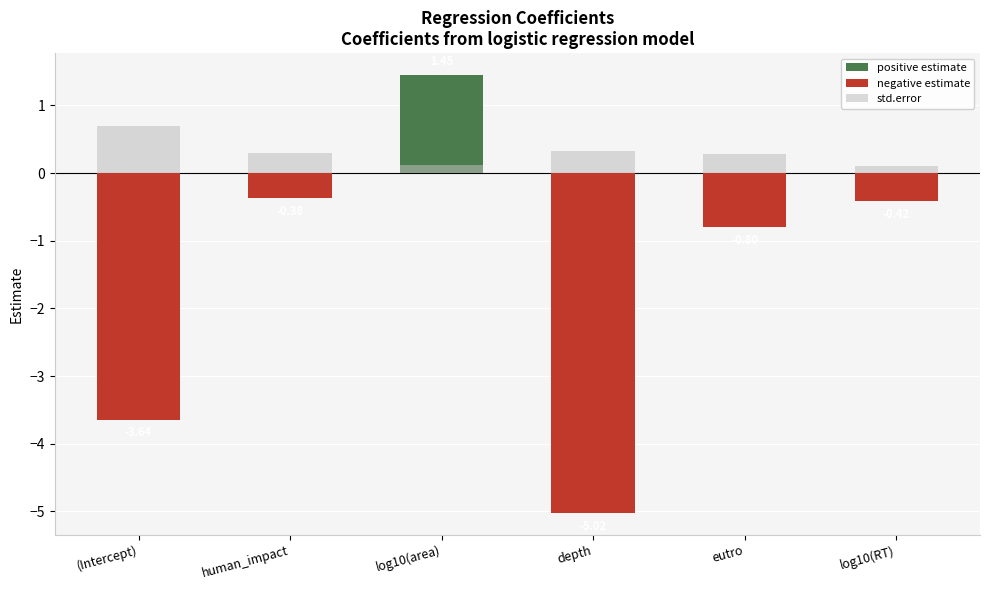

Is it true that the value at depth is 0.5?

False